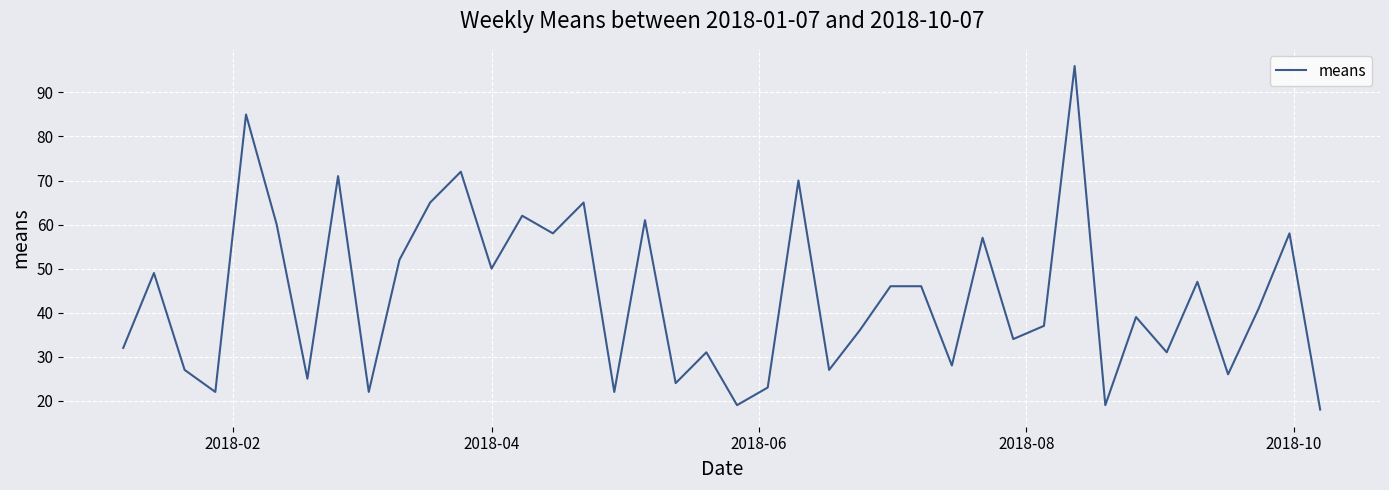

What is the smallest value displayed?

18